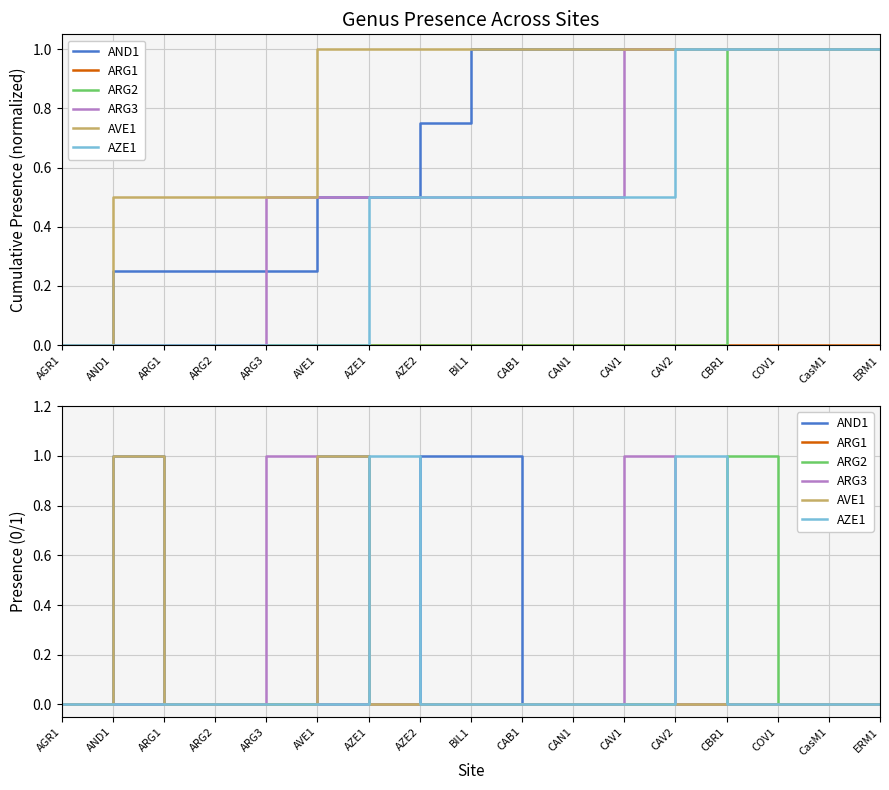

Does the chart display data point markers on the line(s)?

No